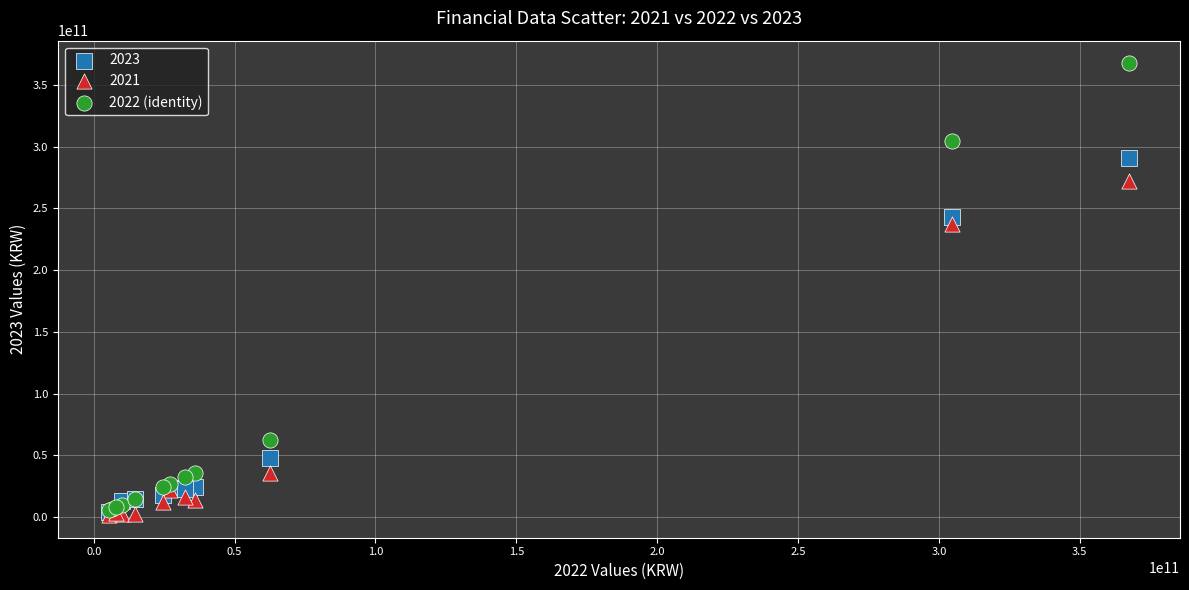

Across all series, what Y value is closest to 184512928591?

236966229990